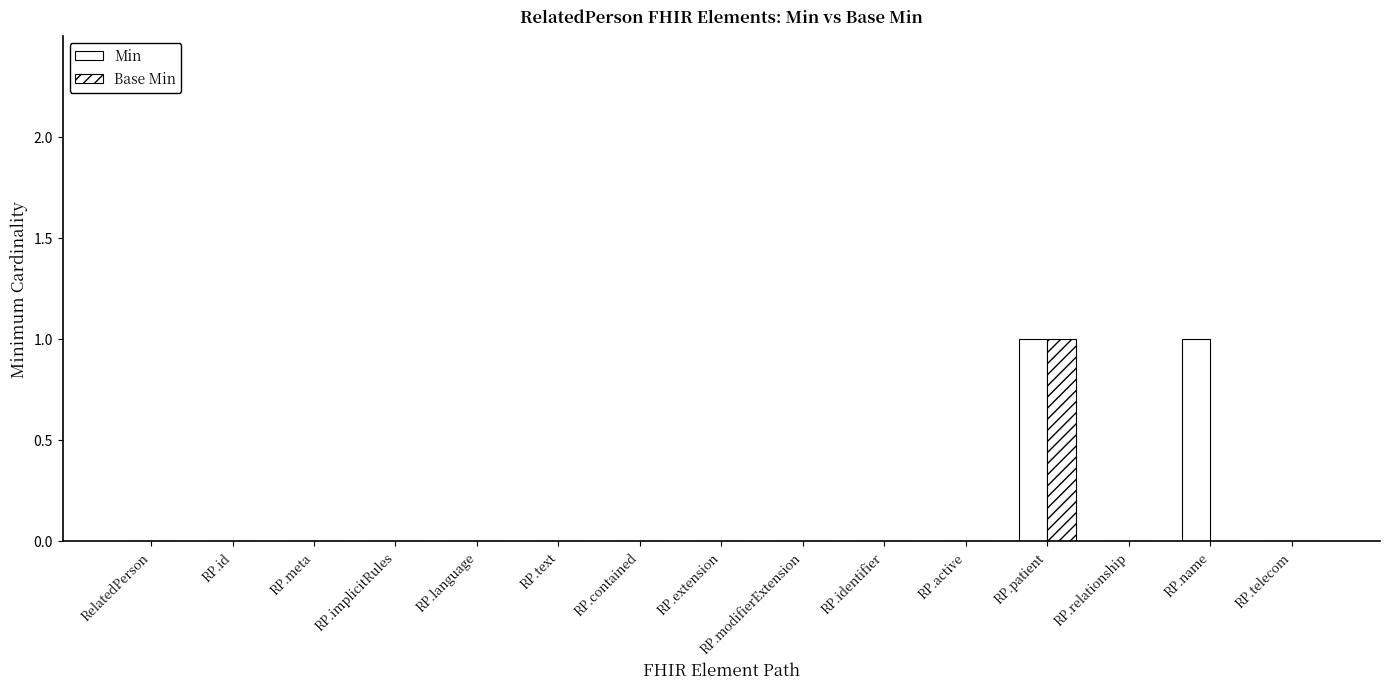

What is the label of the 4th bar from the left?

RP.implicitRules